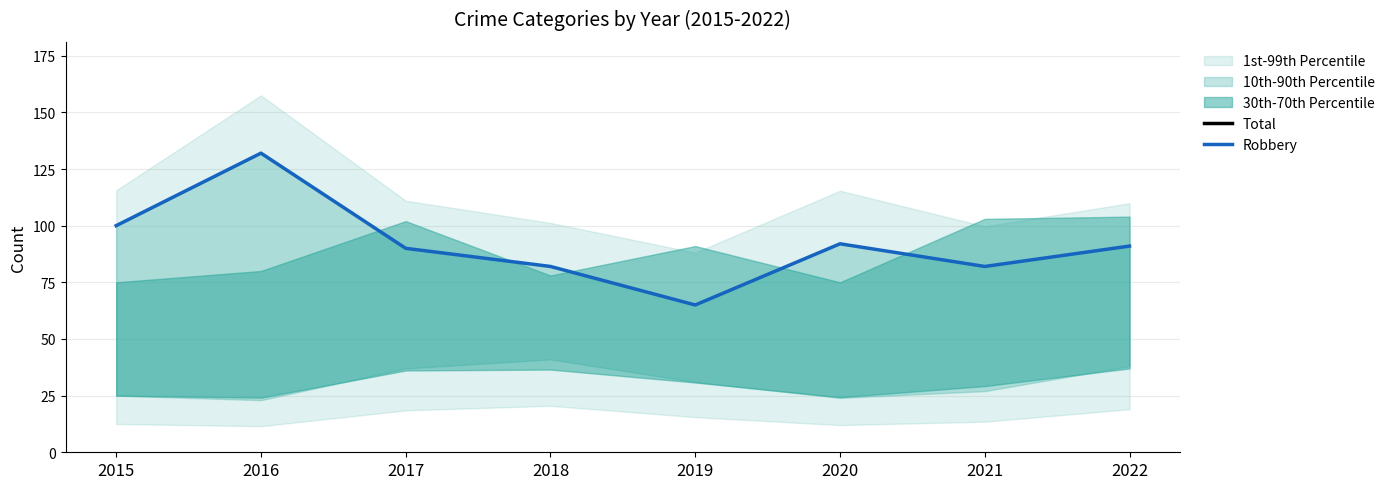

What is the value of the Robbery point at the 7th from the left?

82